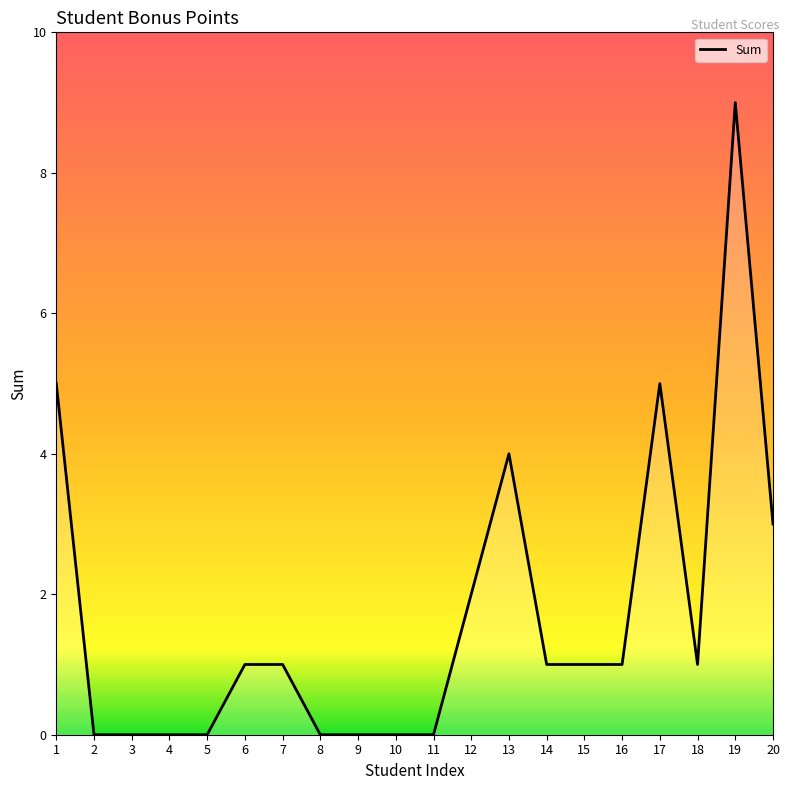

What is the sum of the values at 19 and 11?

9